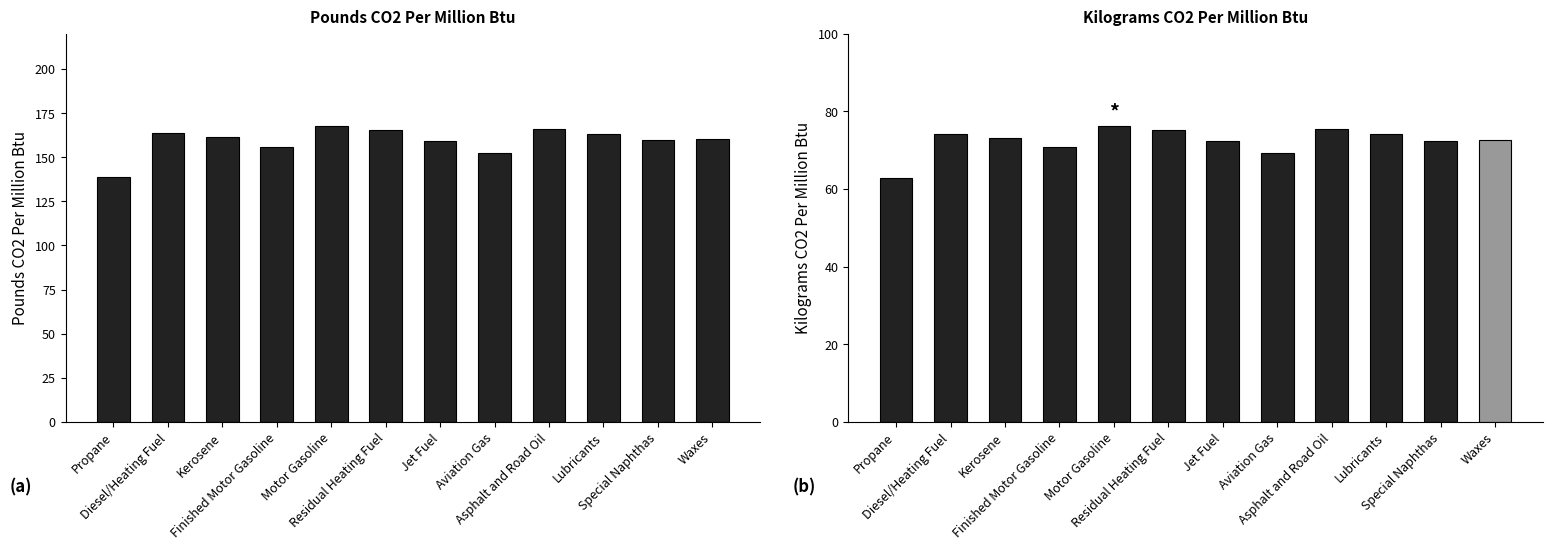

What is the difference between the Pounds CO2 Per Million Btu values at Diesel/Heating Fuel and Residual Heating Fuel?

2.1